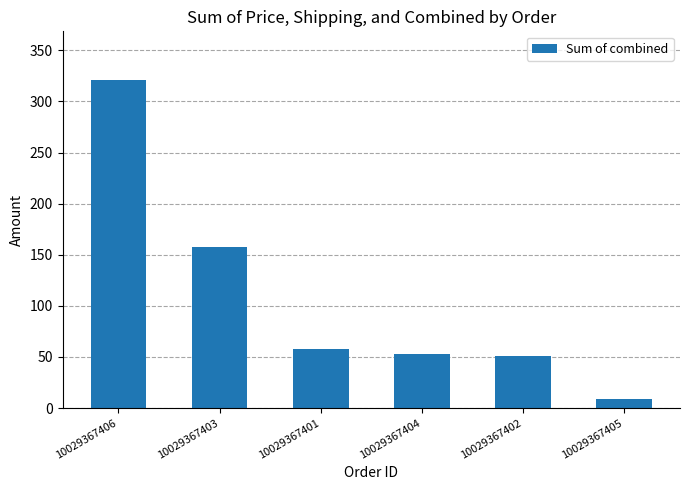

The value at 10029367405 is 9.0. True or false?

True